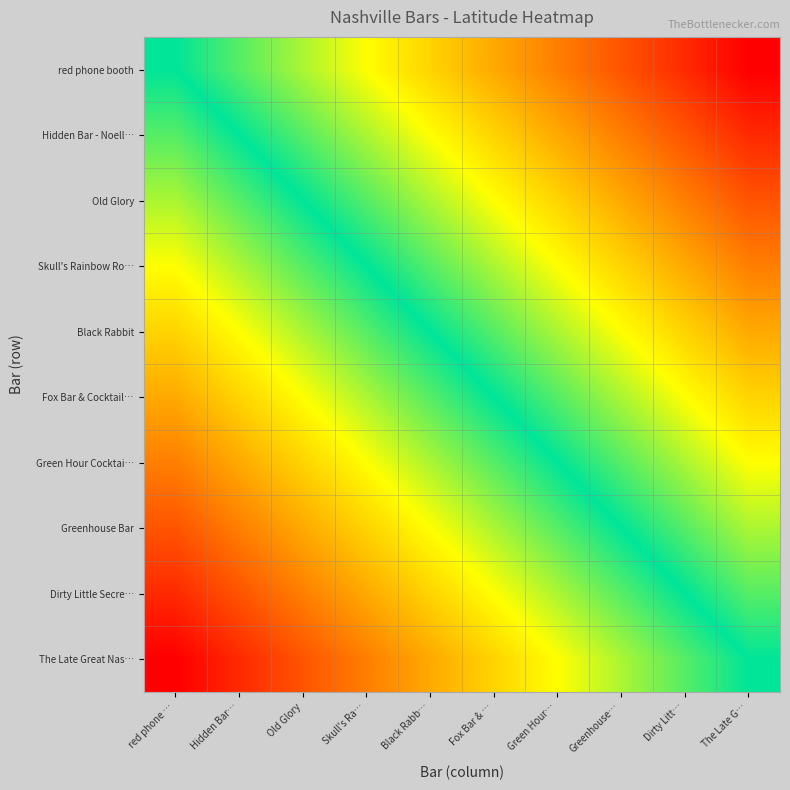

Which series has the largest total across all categories?

red phone booth